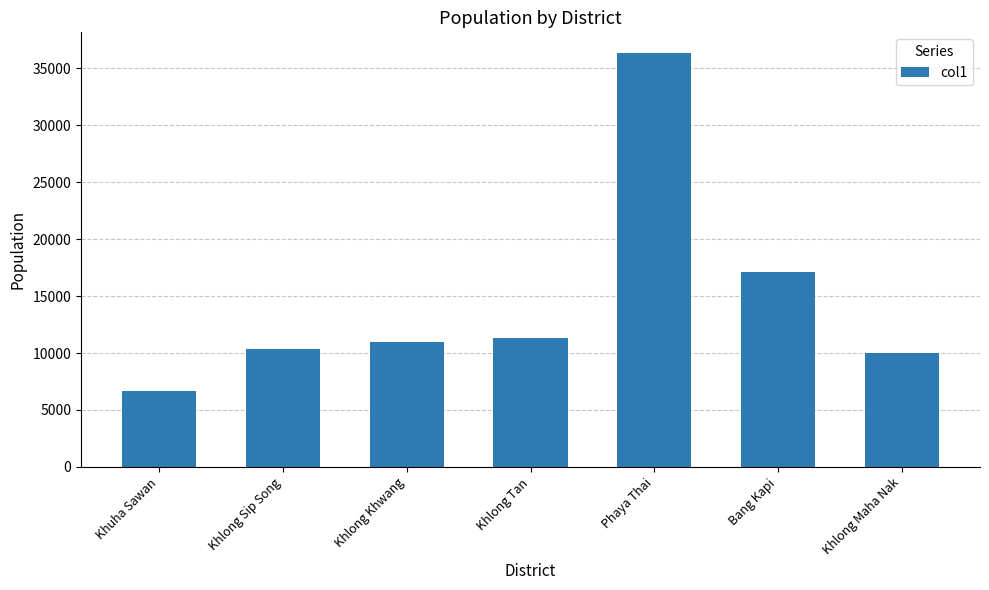

Which category has the highest value across all series?

Phaya Thai